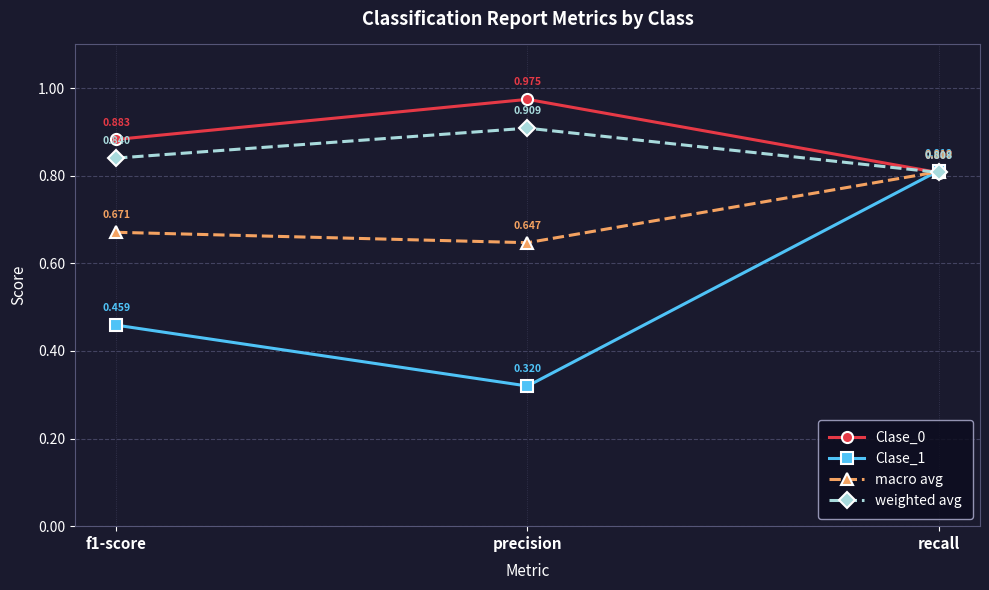

Which series has the largest total across all categories?

Clase_0